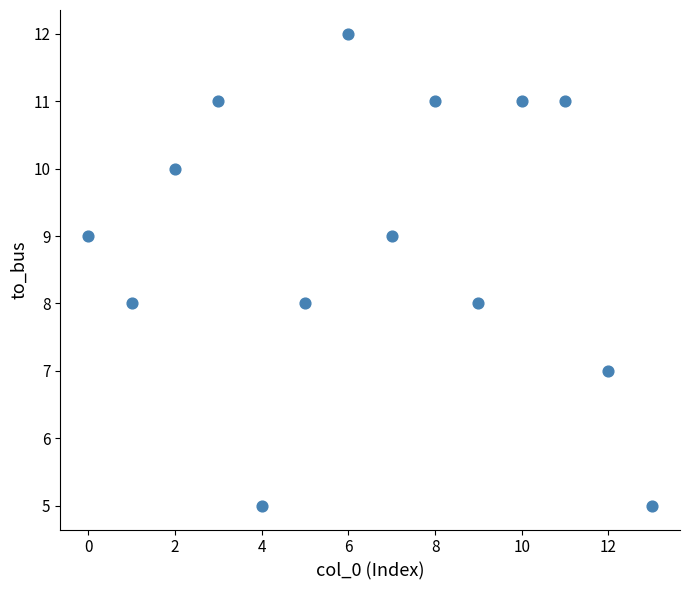

What is the range of Y values (max minus min)?

7